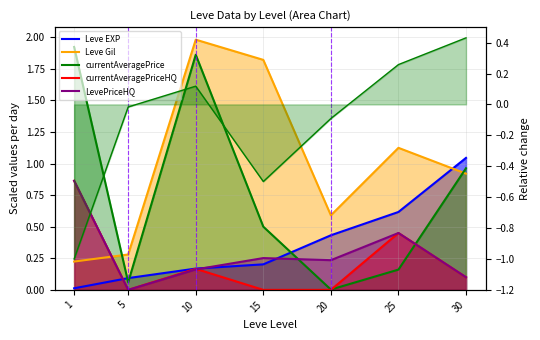

Which has a higher value, 5 or 30?

30